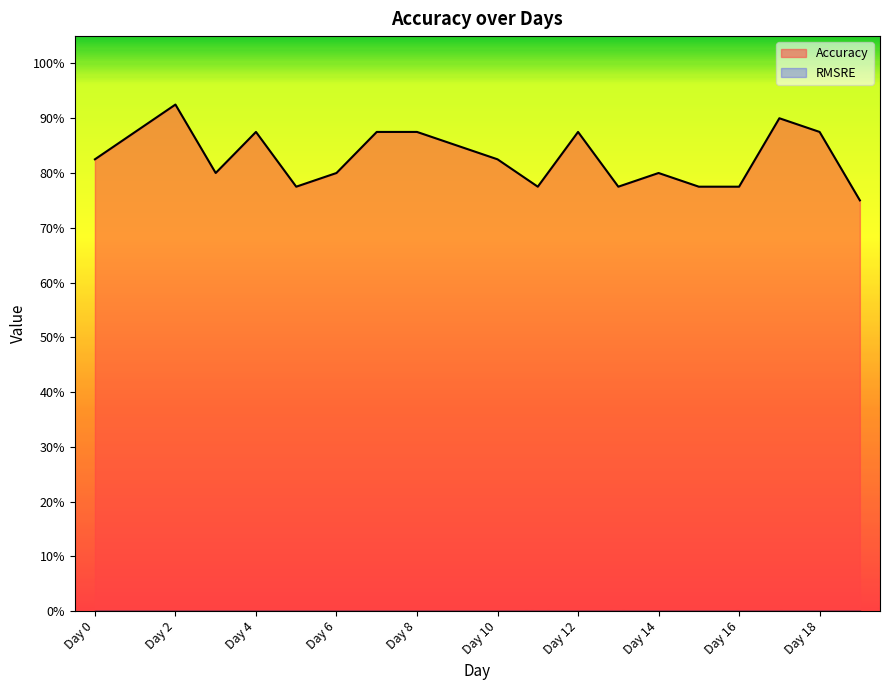

Is it true that the value at Day 9 is 0.8?

True